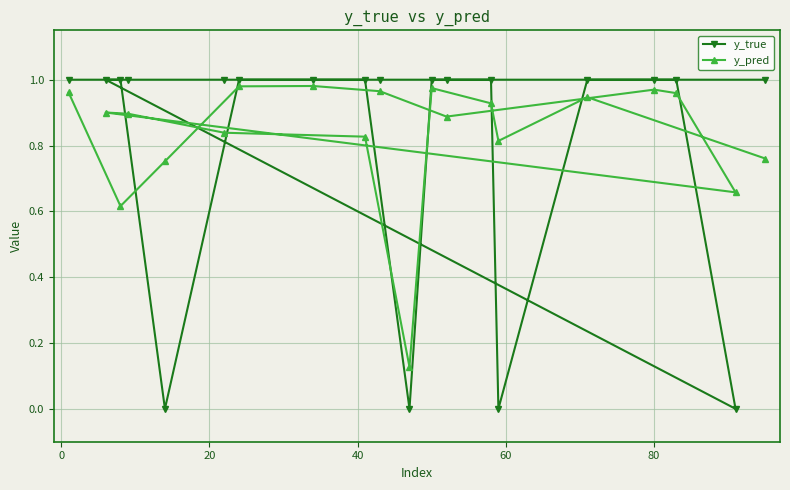

What is the lowest value of the y_pred series?

0.1